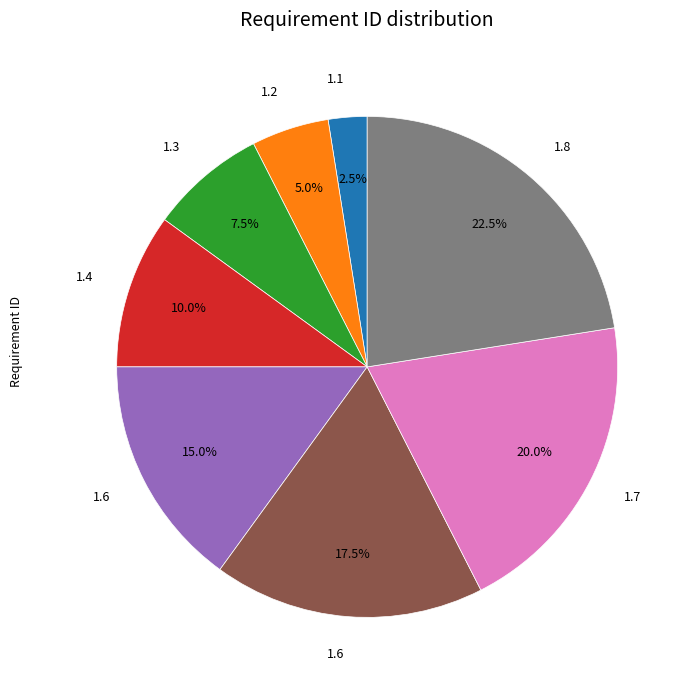

Does any single category account for the majority?

No